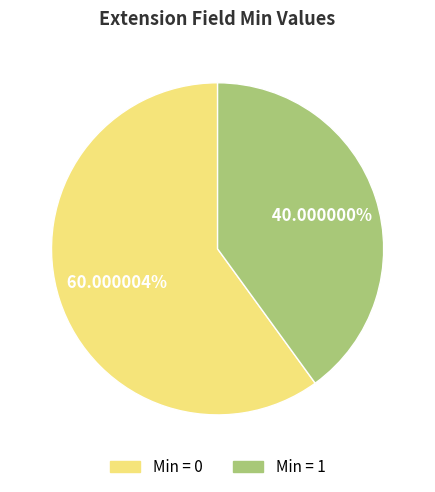

Does any single category account for the majority?

Yes